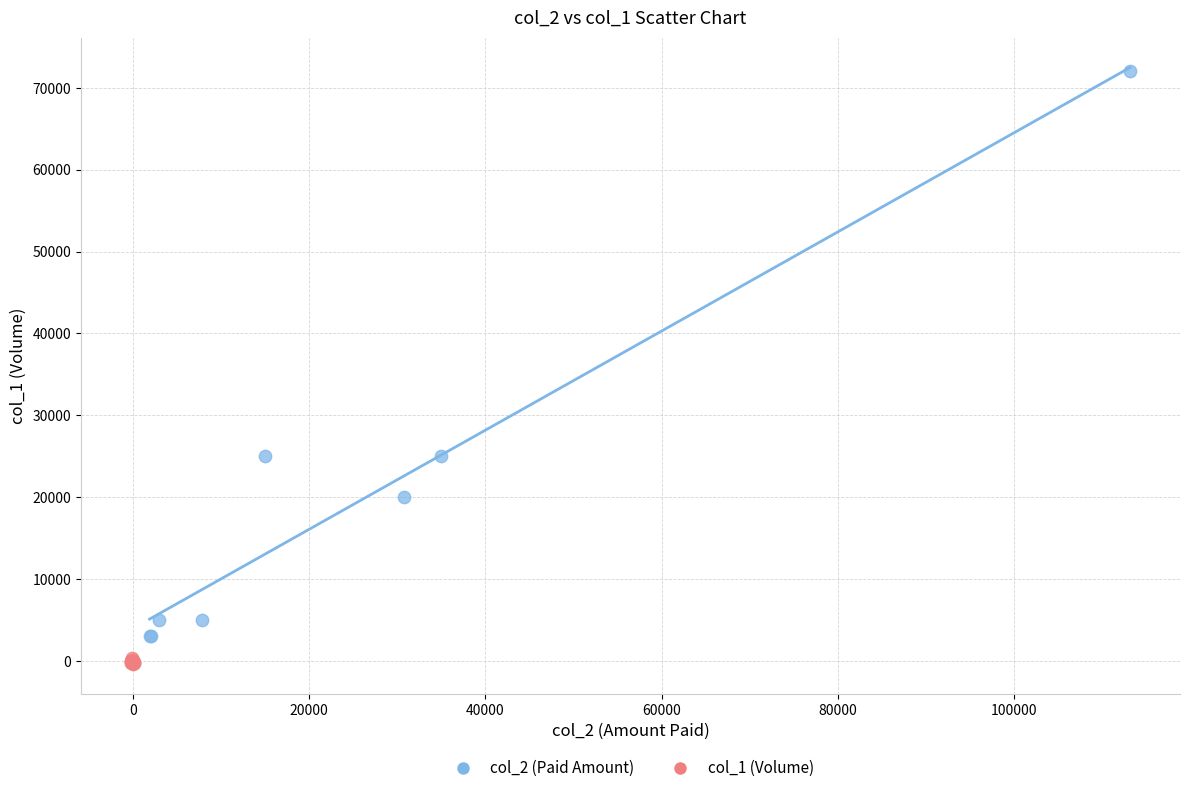

Which series contains the lowest Y value?

col_1 (Volume)